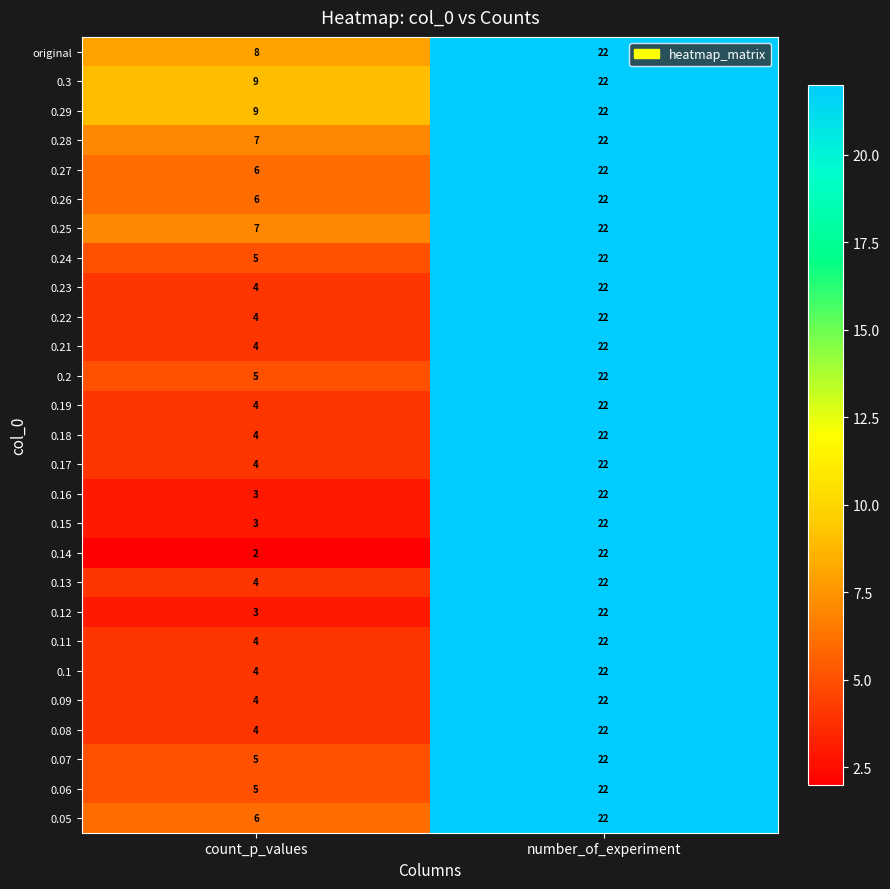

What is the difference between the 0.16 values at number_of_experiment and count_p_values?

19